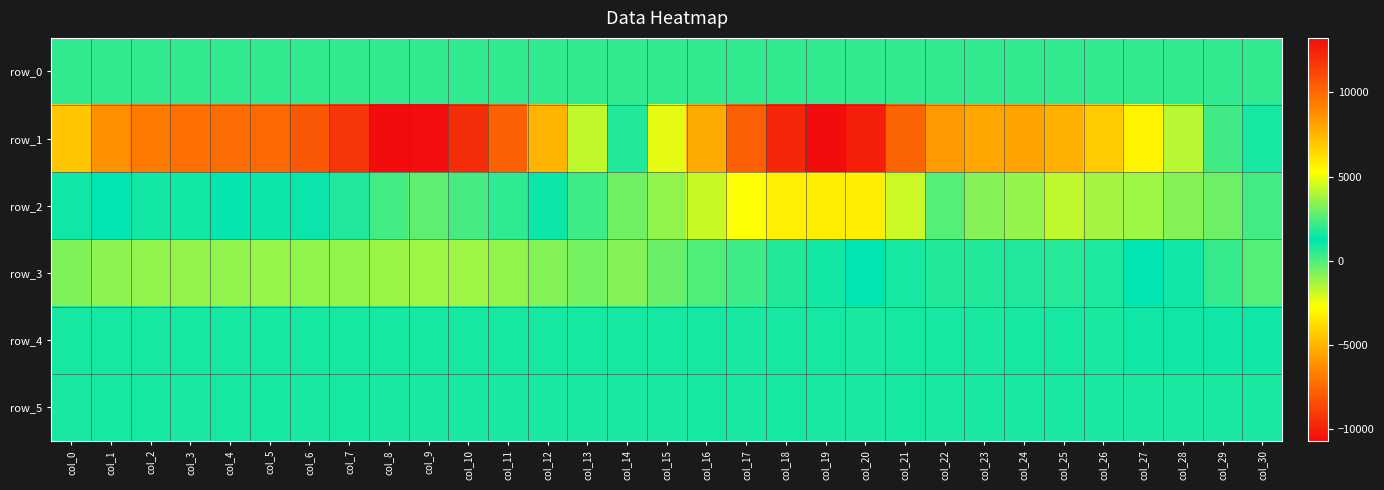

The row_0 series shows 504.3 at col_24. True or false?

True